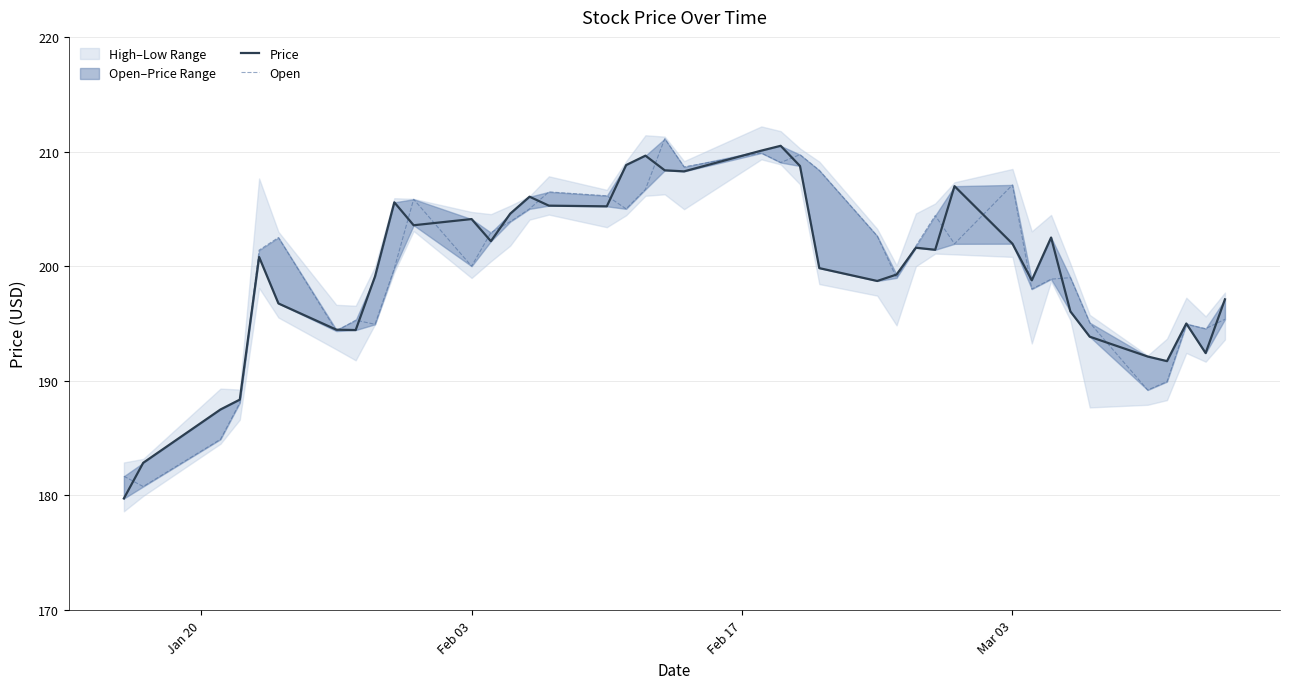

What is the greatest value displayed?

211.1